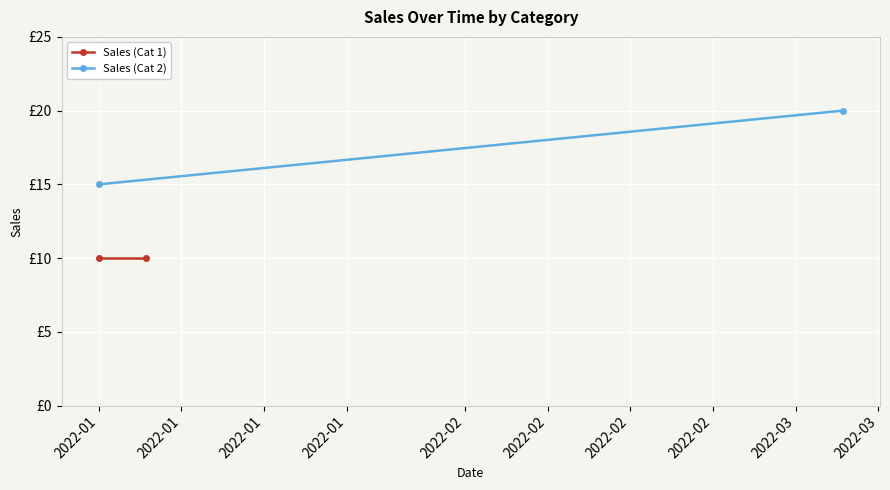

At which label does Sales (Cat 2) reach its minimum?

2022-01